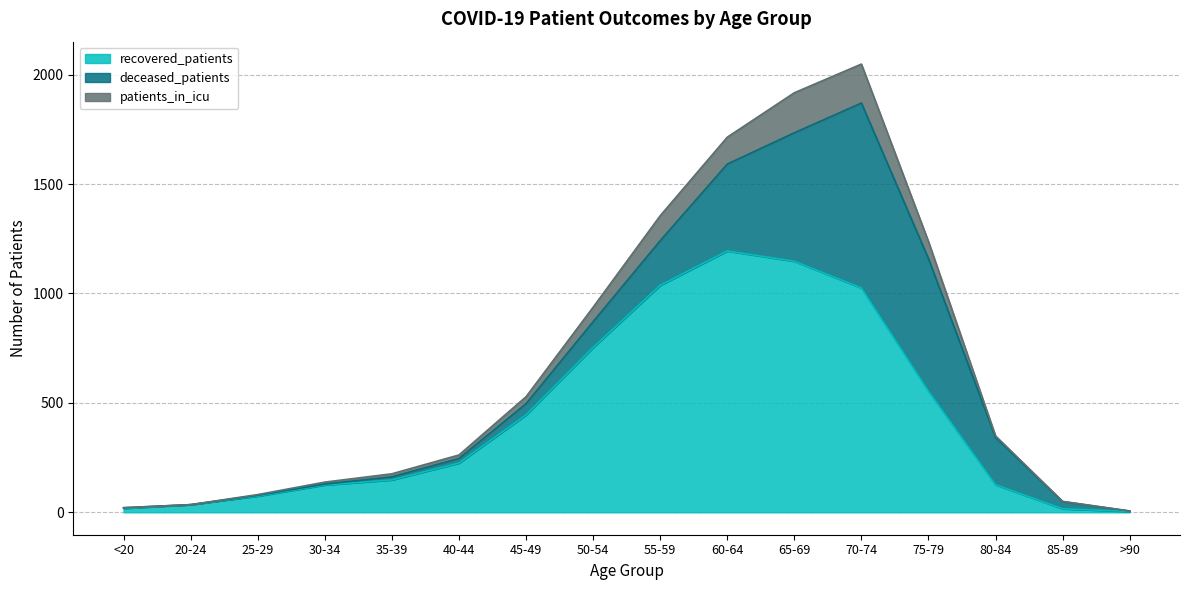

What are all the series names shown in the legend?

recovered_patients, deceased_patients, patients_in_icu